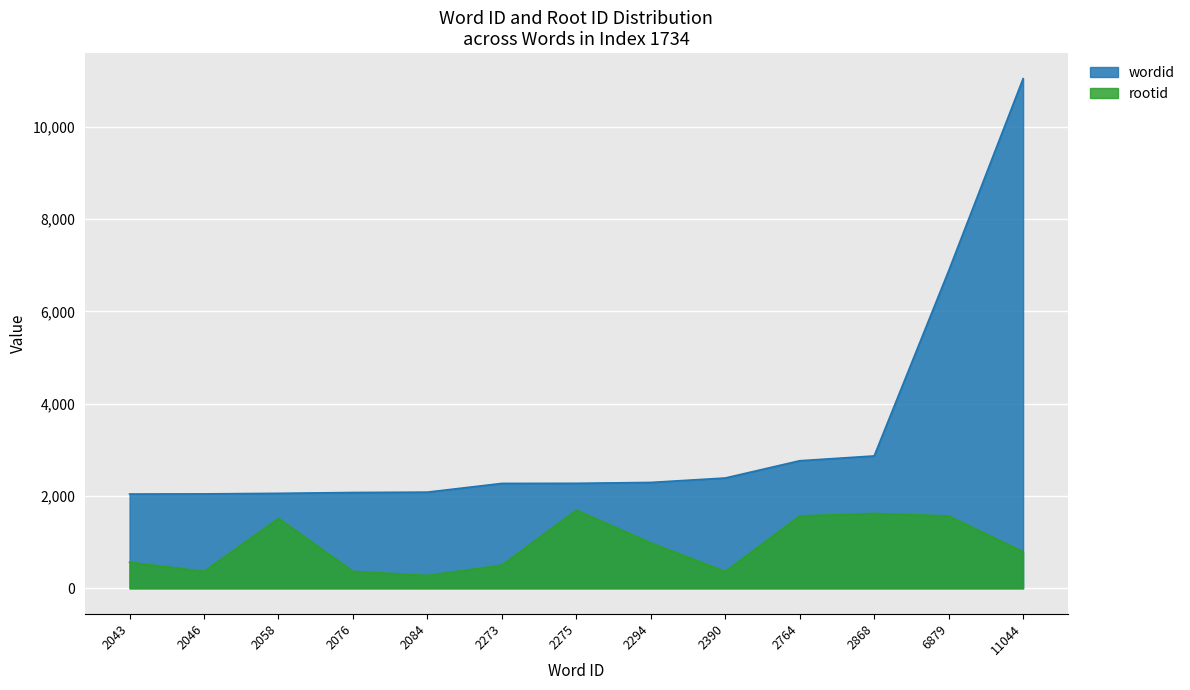

True or false: wordid has more than 0 points higher than both neighbors.

False